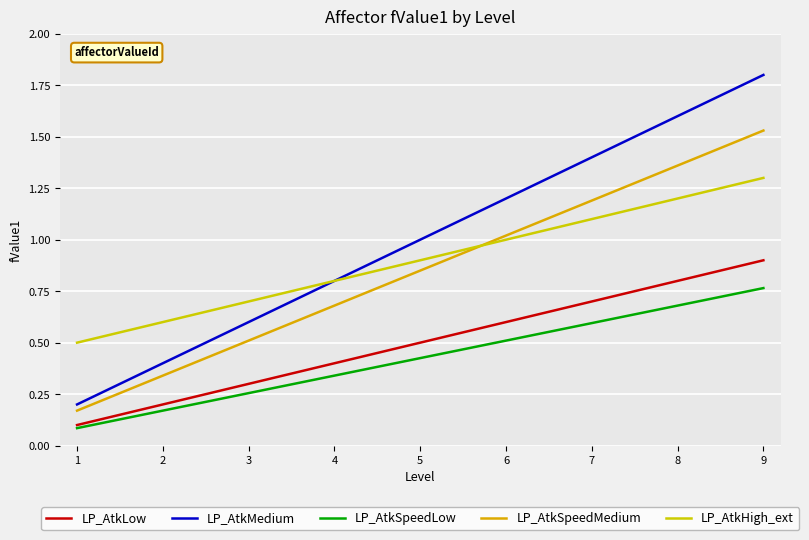

The value of LP_AtkSpeedMedium at 6 is 0.4. True or false?

False